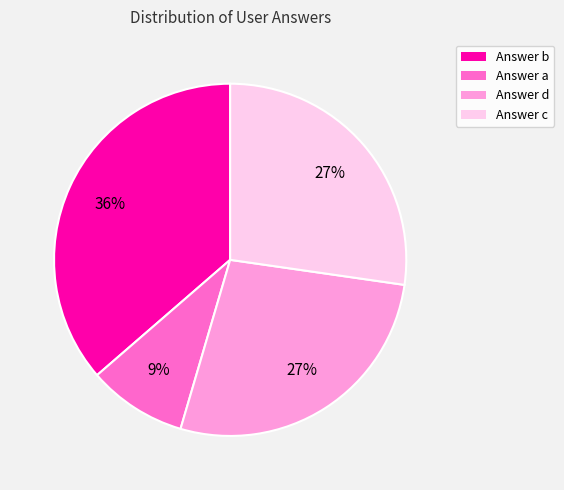

Which slice is the largest?

Answer b